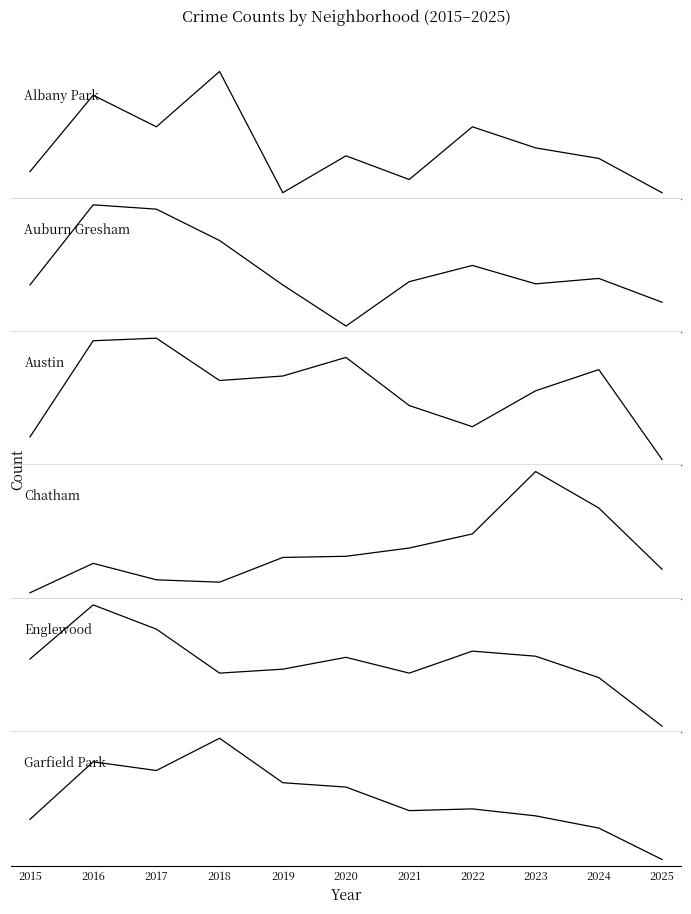

True or false: Austin and Garfield Park cross at least once.

False